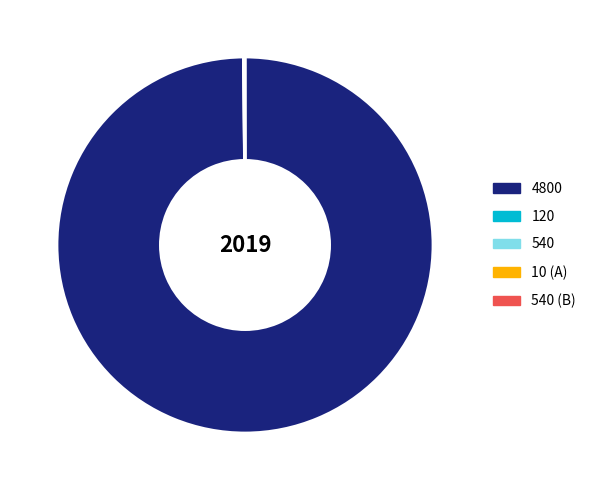

Is there a majority slice in this chart?

Yes